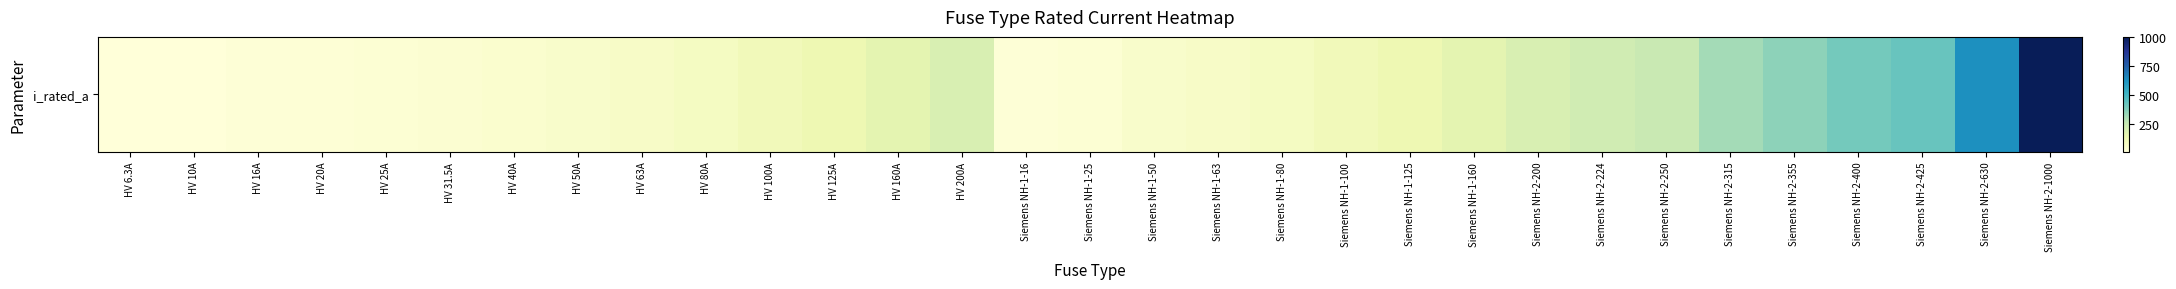

The value at Siemens NH-2-224 is 86.4. True or false?

False